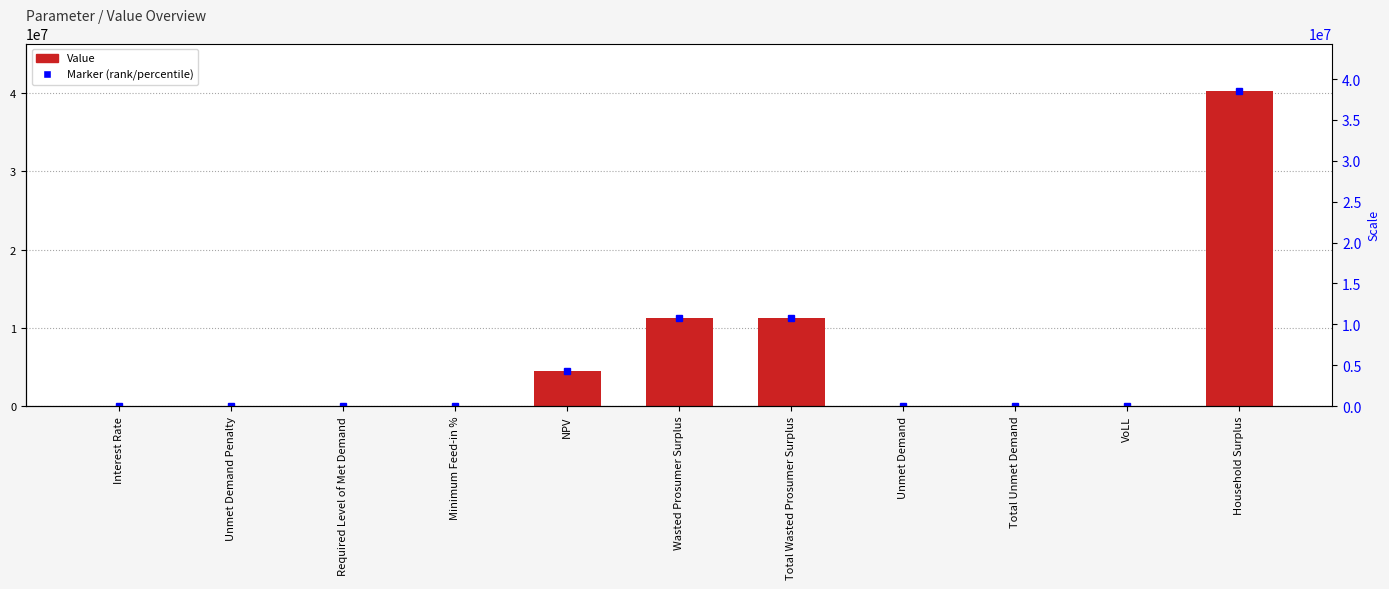

List the labels in order of value, smallest first.

Unmet Demand Penalty, Required Level of Met Demand, Unmet Demand, Total Unmet Demand, Interest Rate, Minimum Feed-in %, VoLL, NPV, Wasted Prosumer Surplus, Total Wasted Prosumer Surplus, Household Surplus